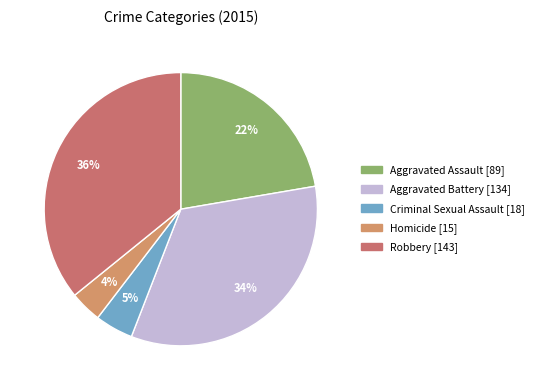

Which category has the smallest portion of the pie?

Homicide